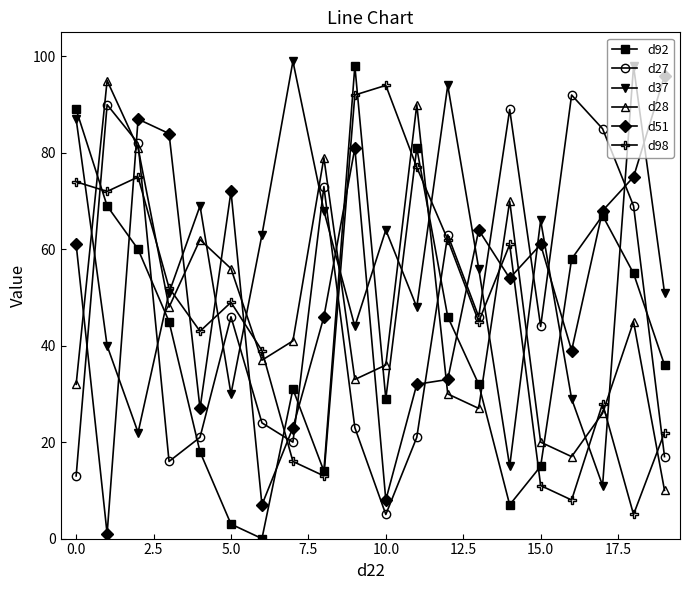

True or false: d98 has more than 1 interior local peaks.

True